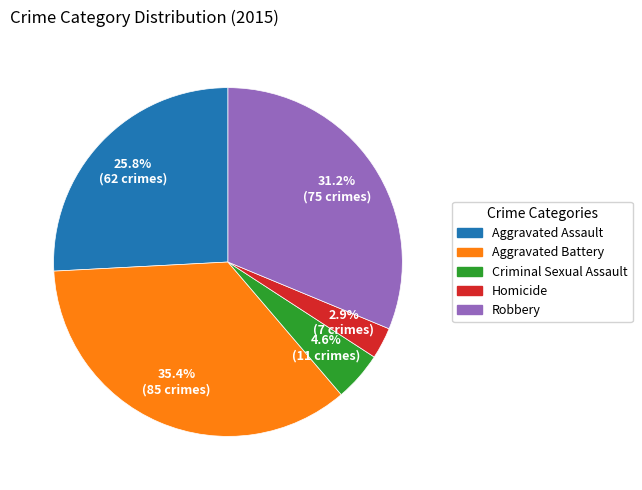

How many segments does this pie chart have?

5